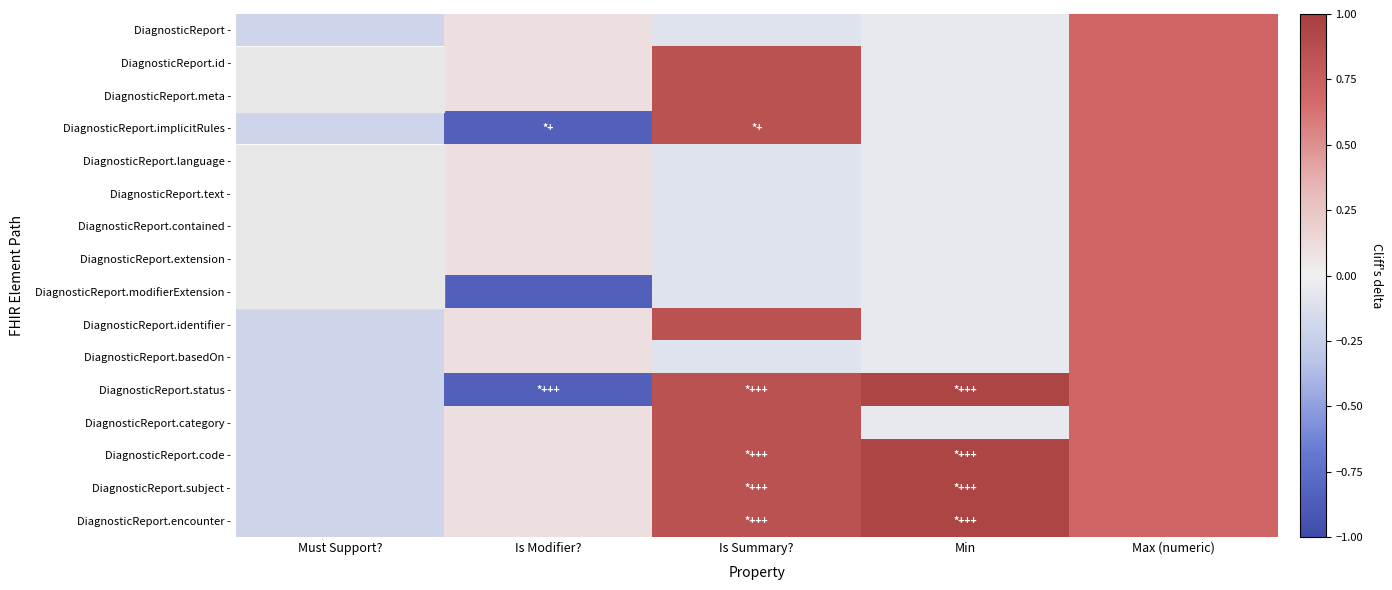

How many values in DiagnosticReport - are above zero?

2